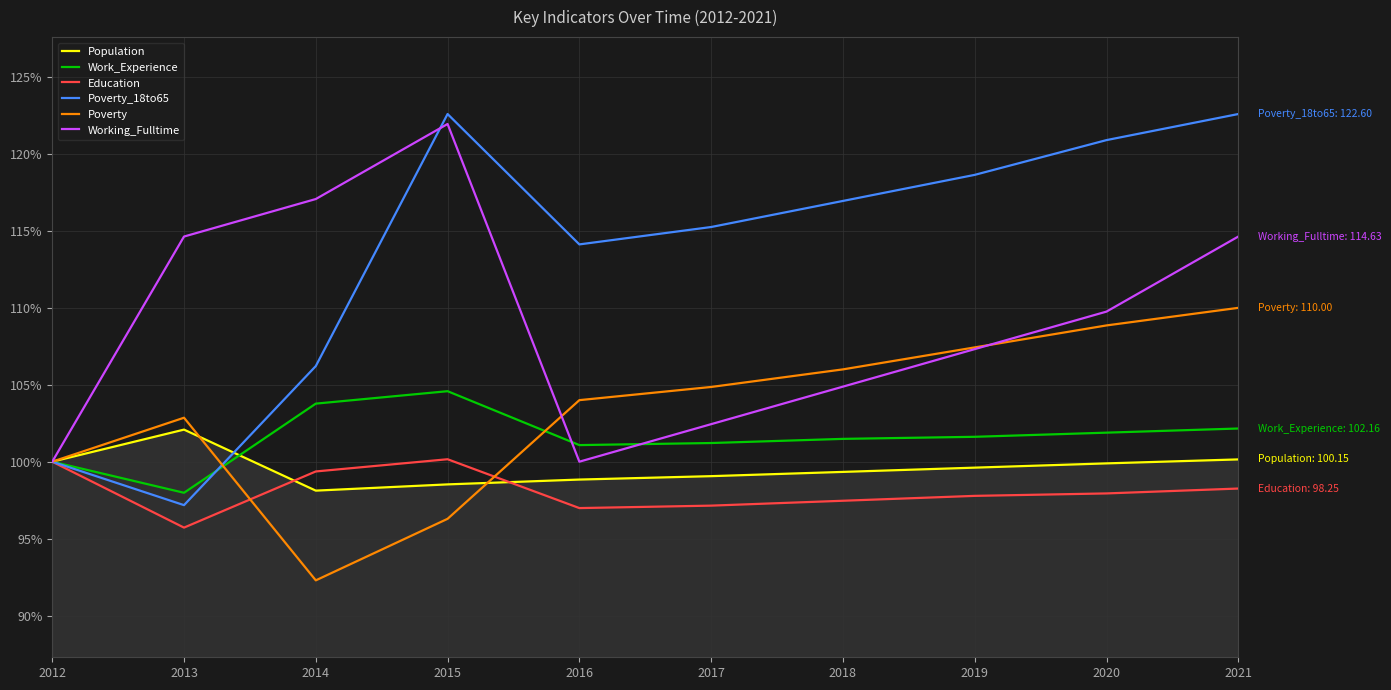

What are all the series names shown in the legend?

Population, Work_Experience, Education, Poverty_18to65, Poverty, Working_Fulltime